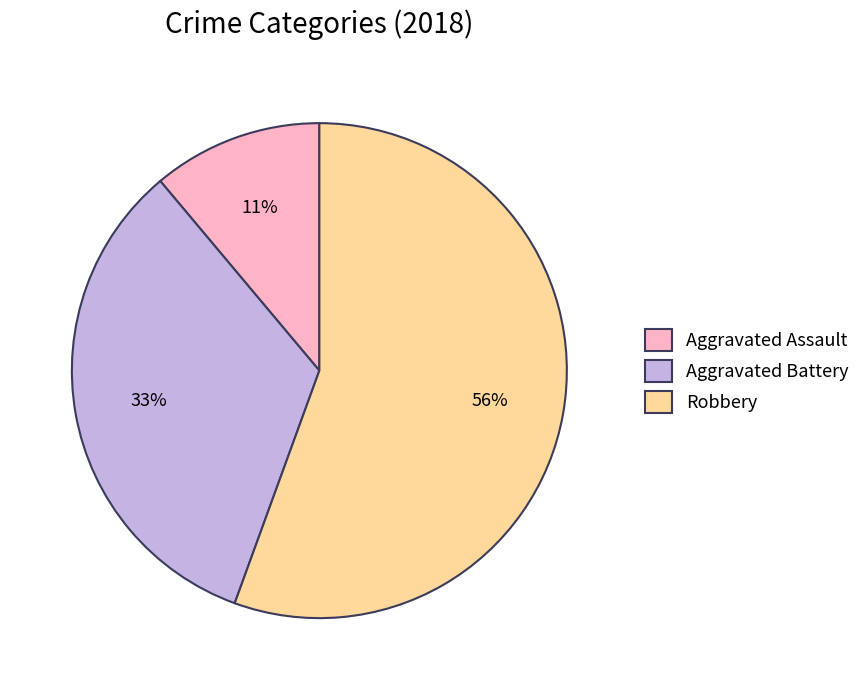

To the nearest percent, what percentage of the pie is Aggravated Battery?

33%